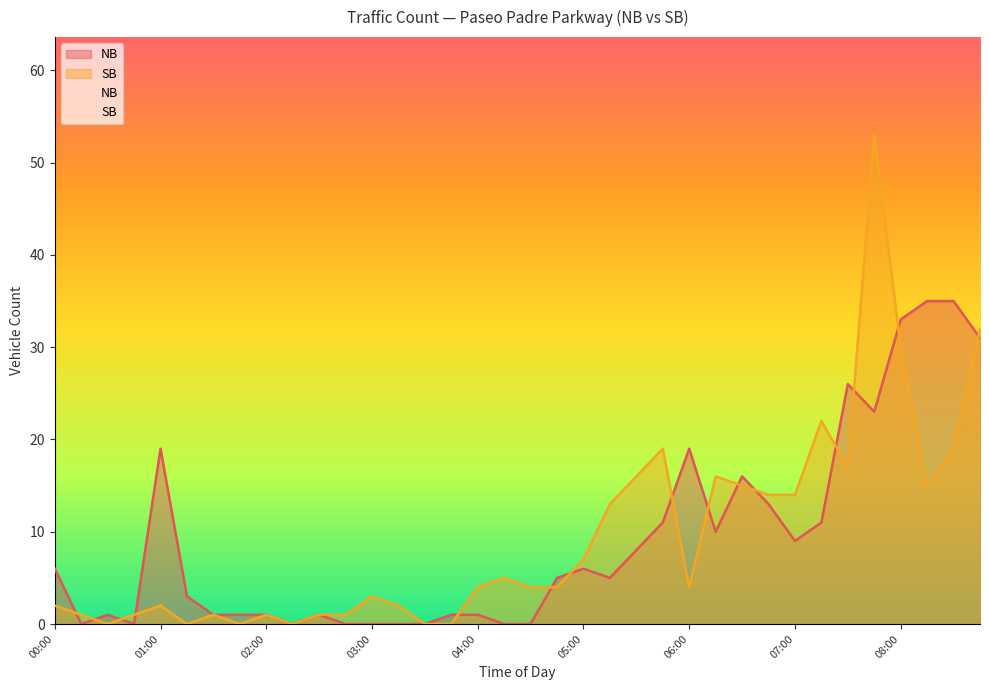

At which category does NB reach its first local valley?

00:15